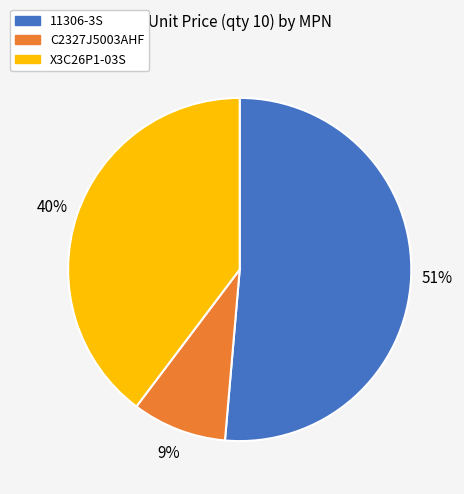

What is the smallest slice in the pie chart?

C2327J5003AHF